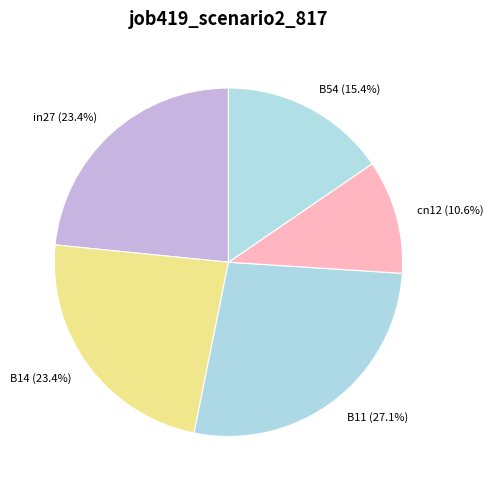

To the nearest percent, what portion does B11 represent?

27%